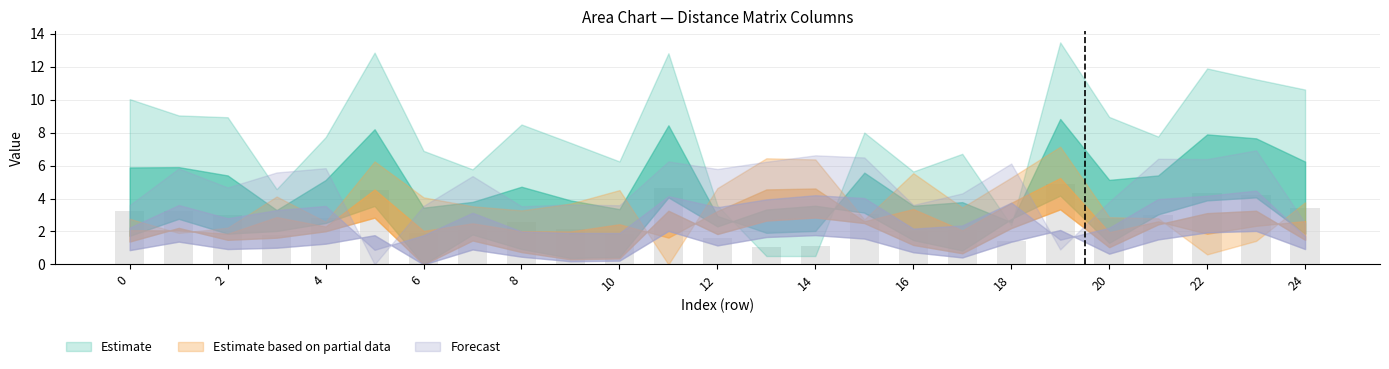

What is the sum of all values?

68.7